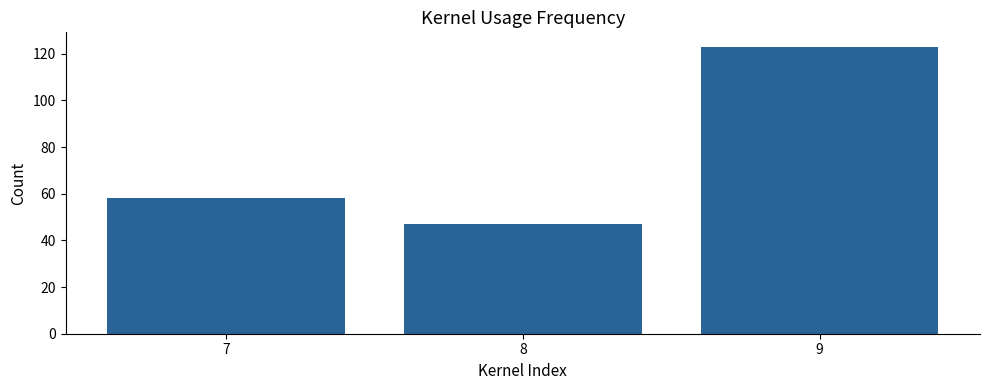

How many bars are there in total?

3